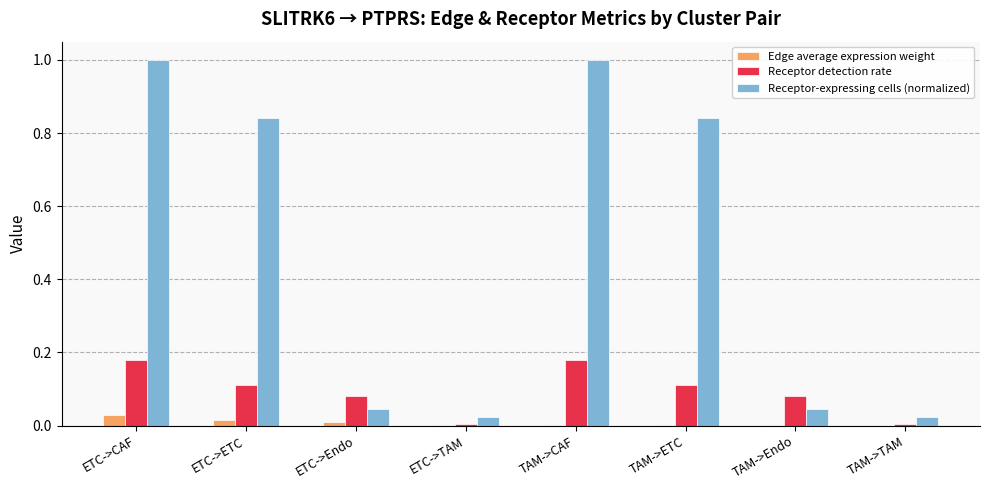

Is it true that Receptor detection rate equals 0.2 at ETC->ETC?

False